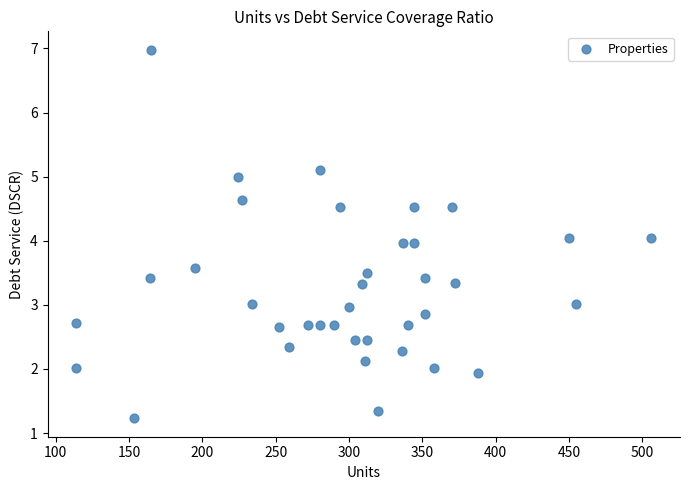

What is the range of X values (max minus min)?

392.0